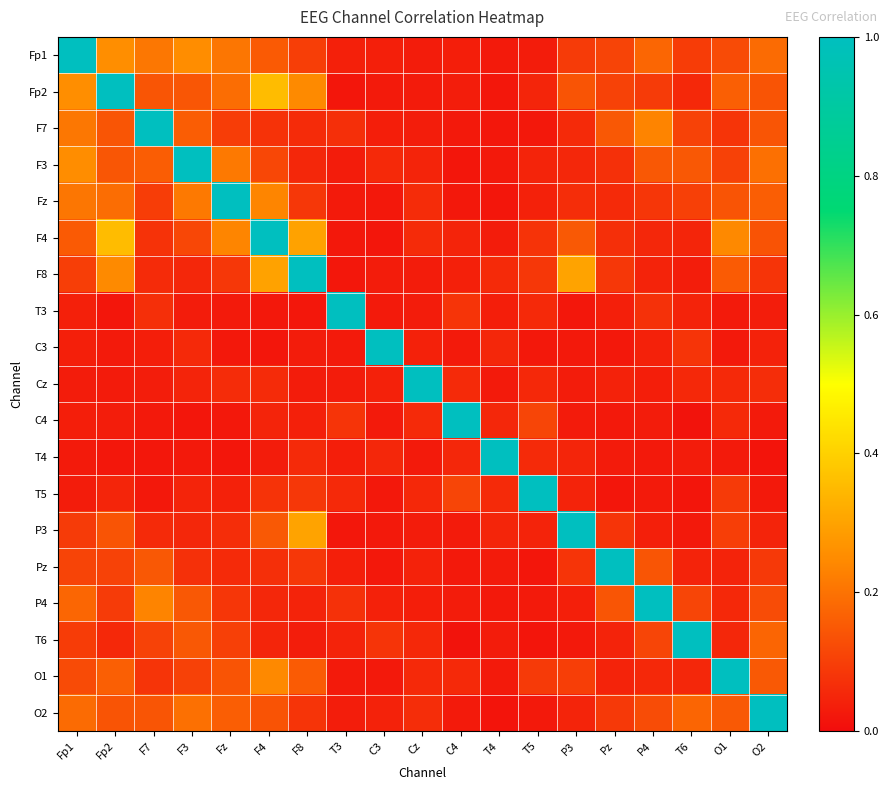

What is the spread (max minus min) of values at F7?

1.0